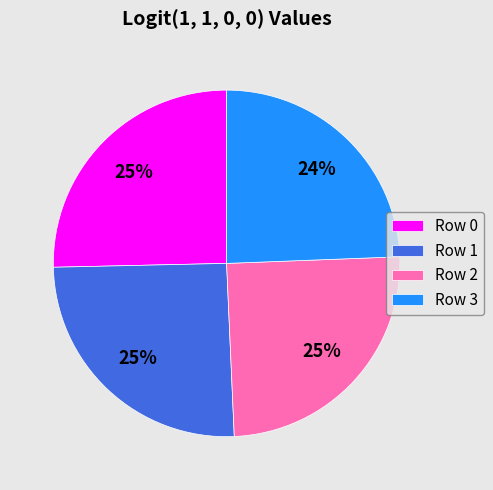

The Row 2 slice represents 31% of the pie. True or false?

False